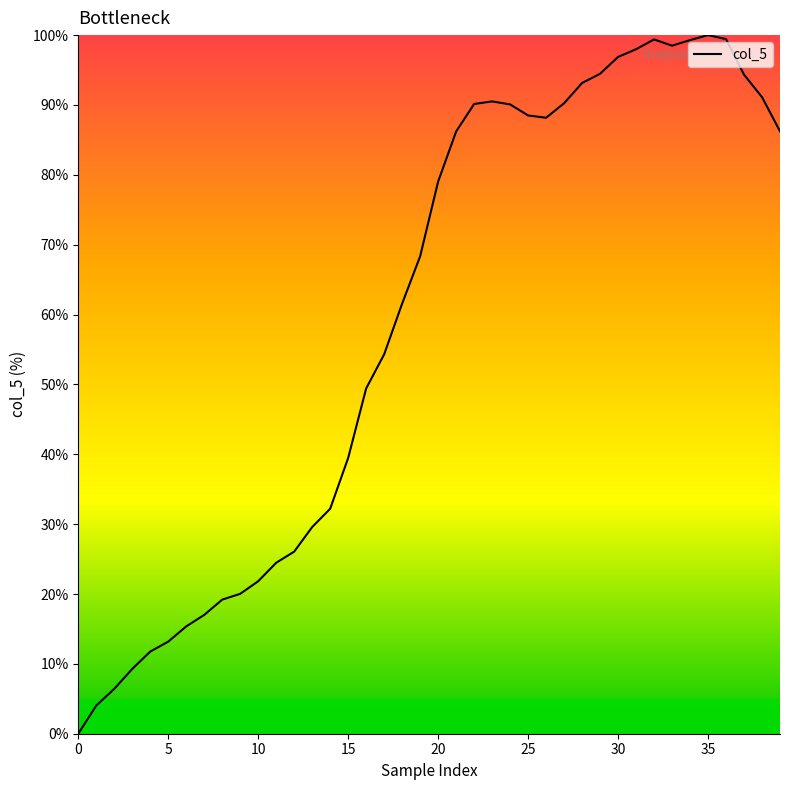

What is the difference between the maximum and minimum values?

100.0